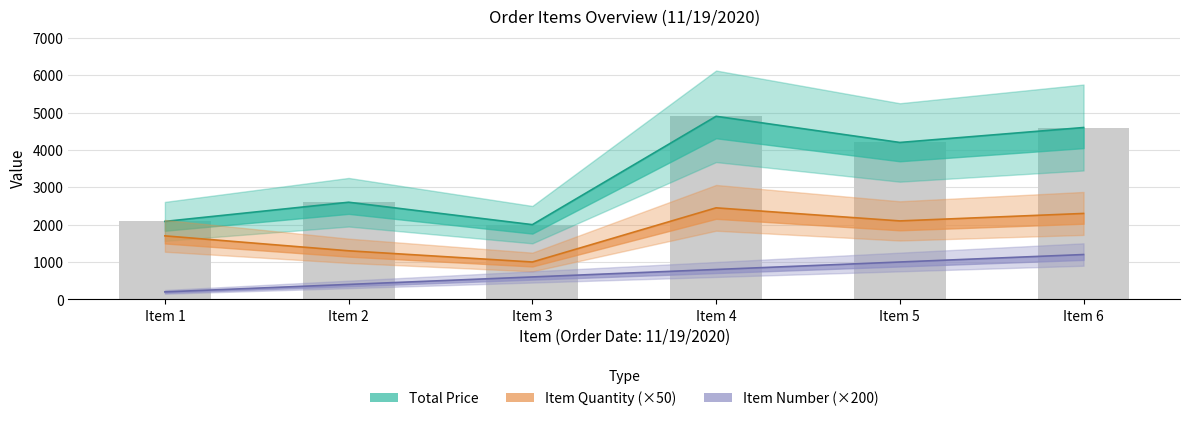

At which label does TOTAL PRICE first exceed 4200?

Item 4